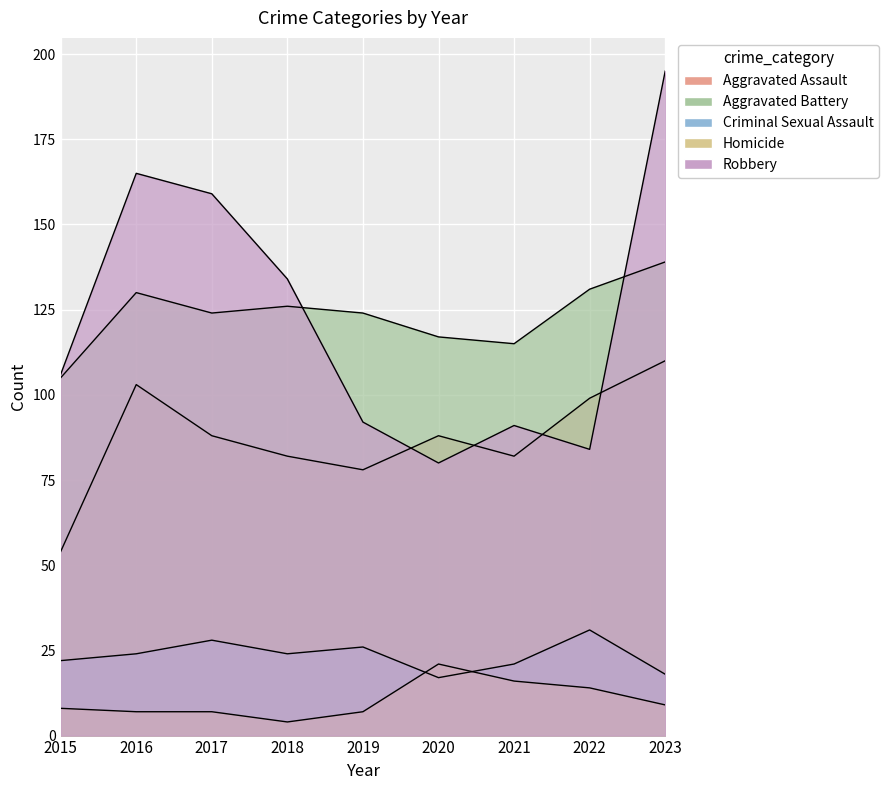

At which category is the sum across all series the highest?

2023